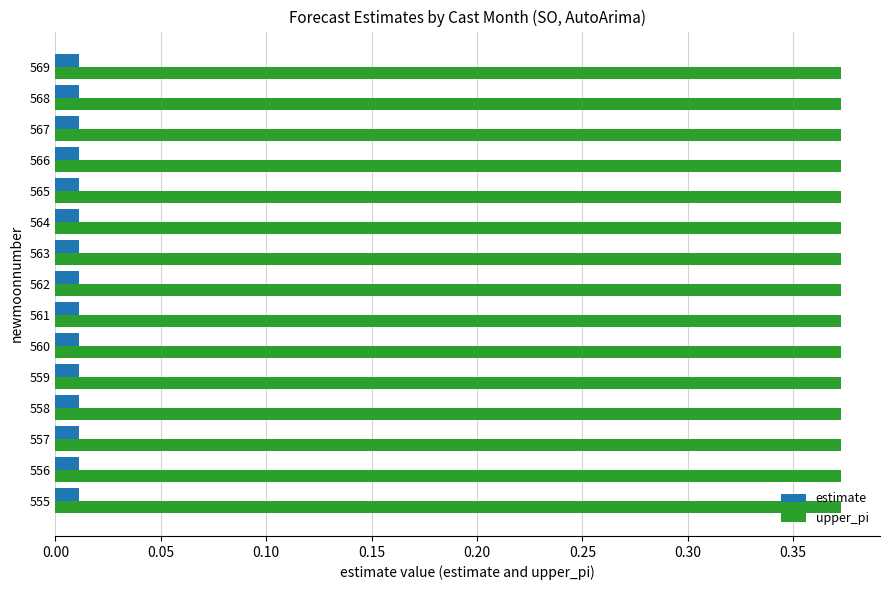

Which series has the largest total across all categories?

upper_pi